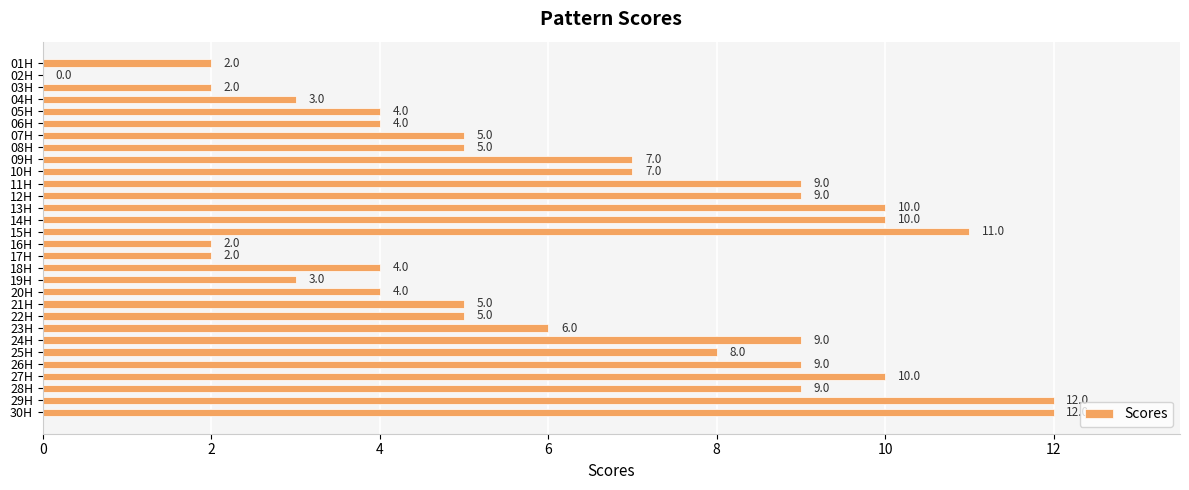

What value does the data have at 04H?

3